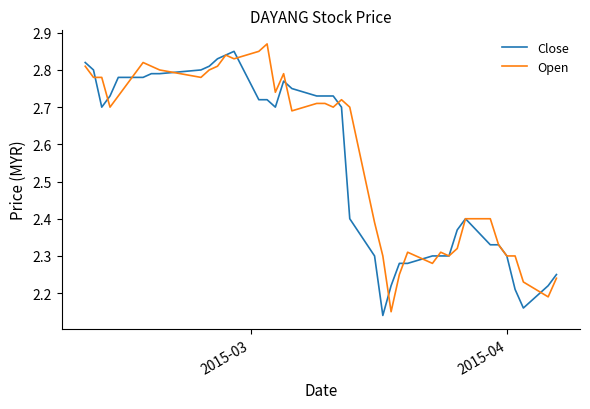

Reading right to left, list all the values displayed in this chart.

Close: 2.2	2.2	2.2	2.2	2.3	2.3	2.3	2.4	2.4	2.3	2.3	2.3	2.3	2.3	2.2	2.1	2.3	2.4	2.7	2.7	2.7	2.7	2.8	2.8	2.7	2.7	2.7	2.9	2.8	2.8	2.8	2.8	2.8	2.8	2.8	2.8	2.7	2.7	2.8	2.8
Open: 2.2	2.2	2.2	2.3	2.3	2.3	2.4	2.4	2.3	2.3	2.3	2.3	2.3	2.2	2.1	2.3	2.4	2.7	2.7	2.7	2.7	2.7	2.7	2.8	2.7	2.9	2.9	2.8	2.8	2.8	2.8	2.8	2.8	2.8	2.8	2.7	2.7	2.8	2.8	2.8